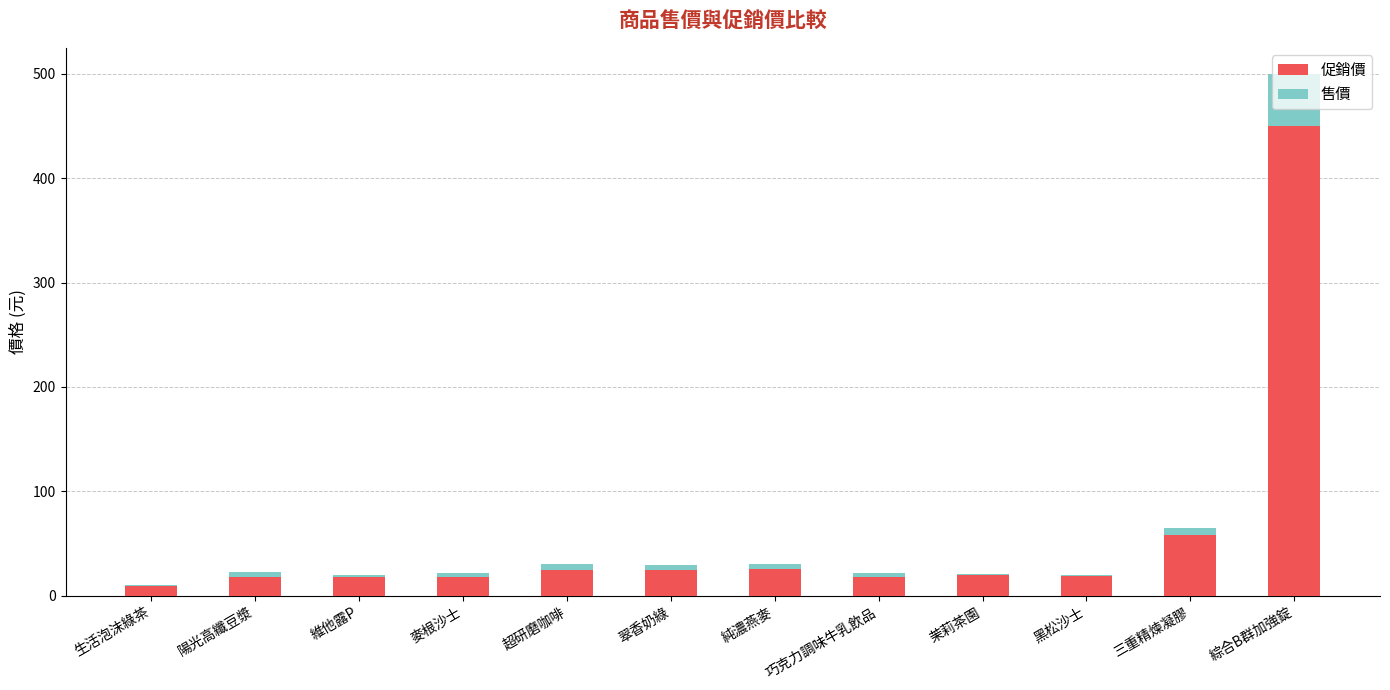

Is it true that 促銷價 equals 18 at 巧克力調味牛乳飲品?

True